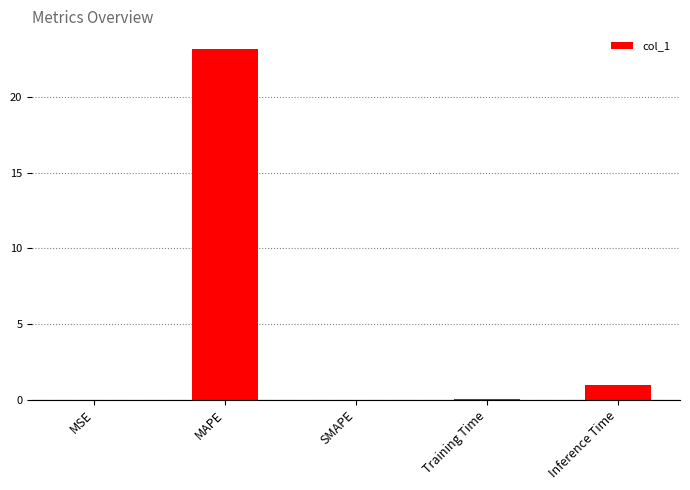

Count the number of data series in this chart.

1